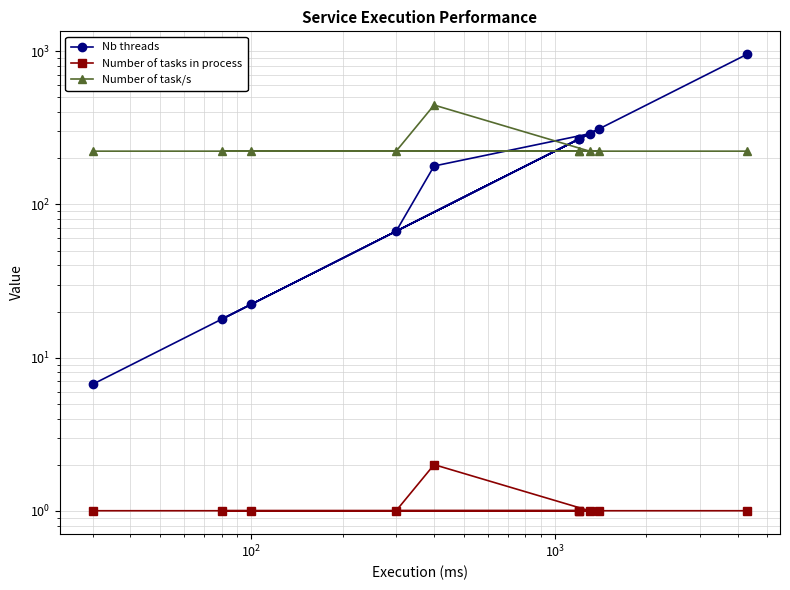

Is it true that Number of task/s equals 223.0 at $\mathdefault{10^{2}}$?

True